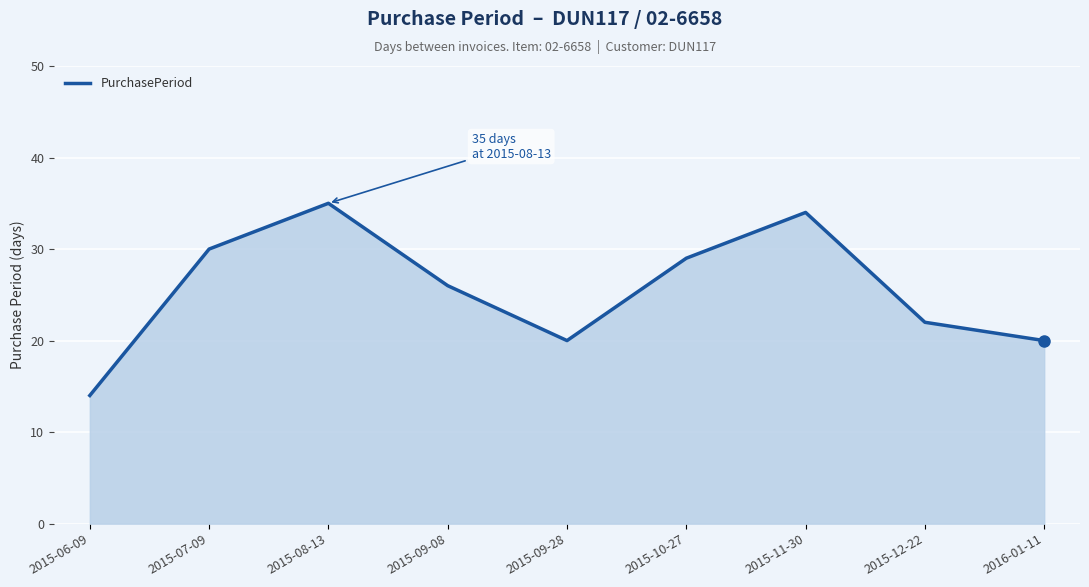

What is the difference between the maximum and minimum values?

21